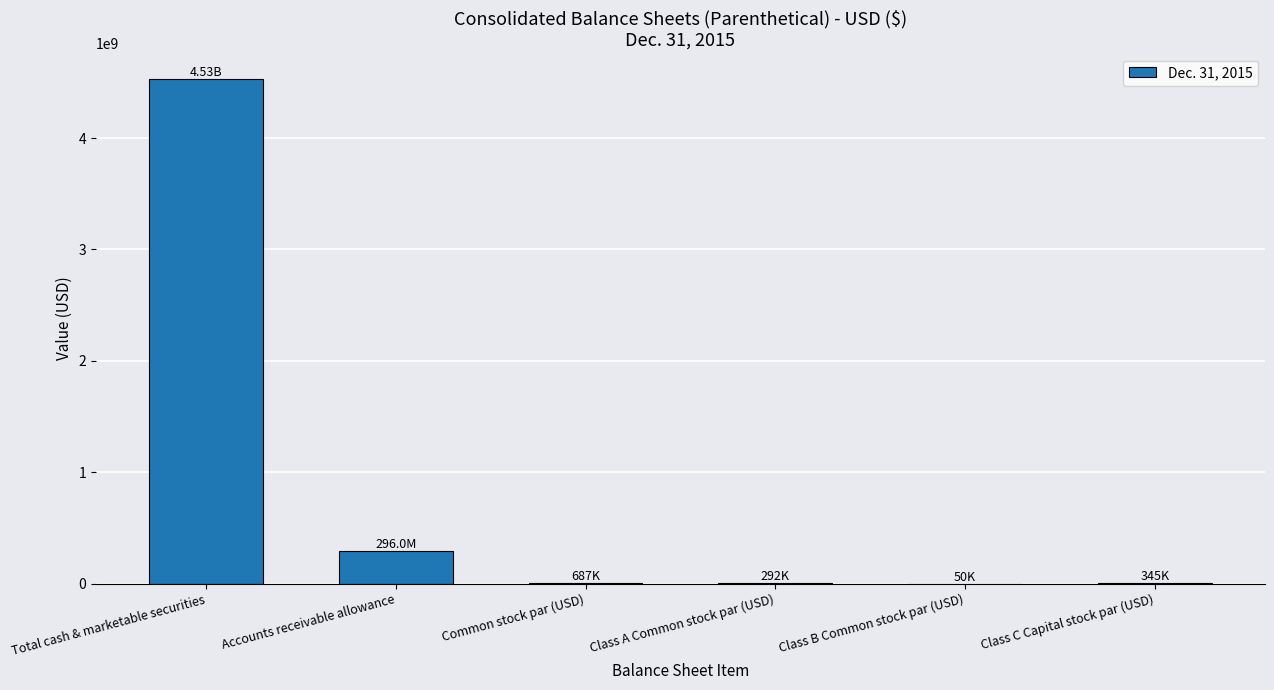

Which category has the highest value across all series?

Total cash & marketable securities